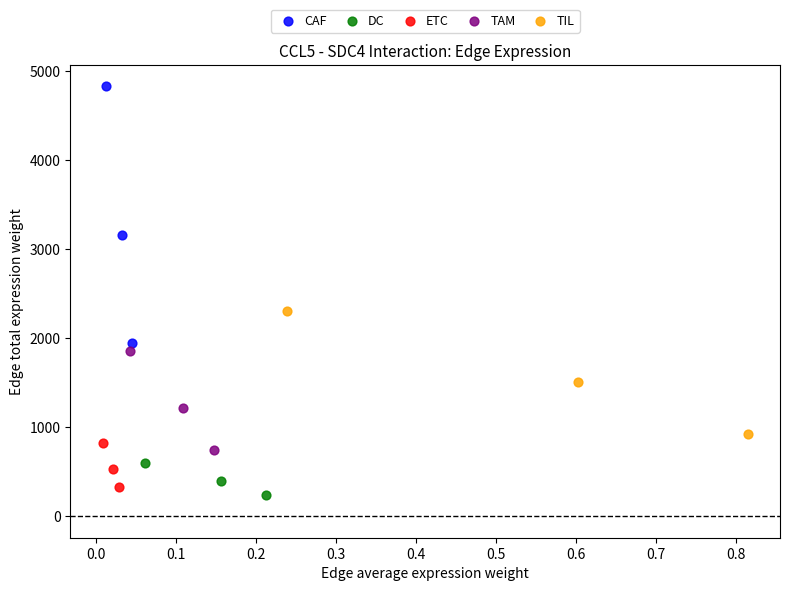

Which series has the largest Y range (max minus min)?

CAF